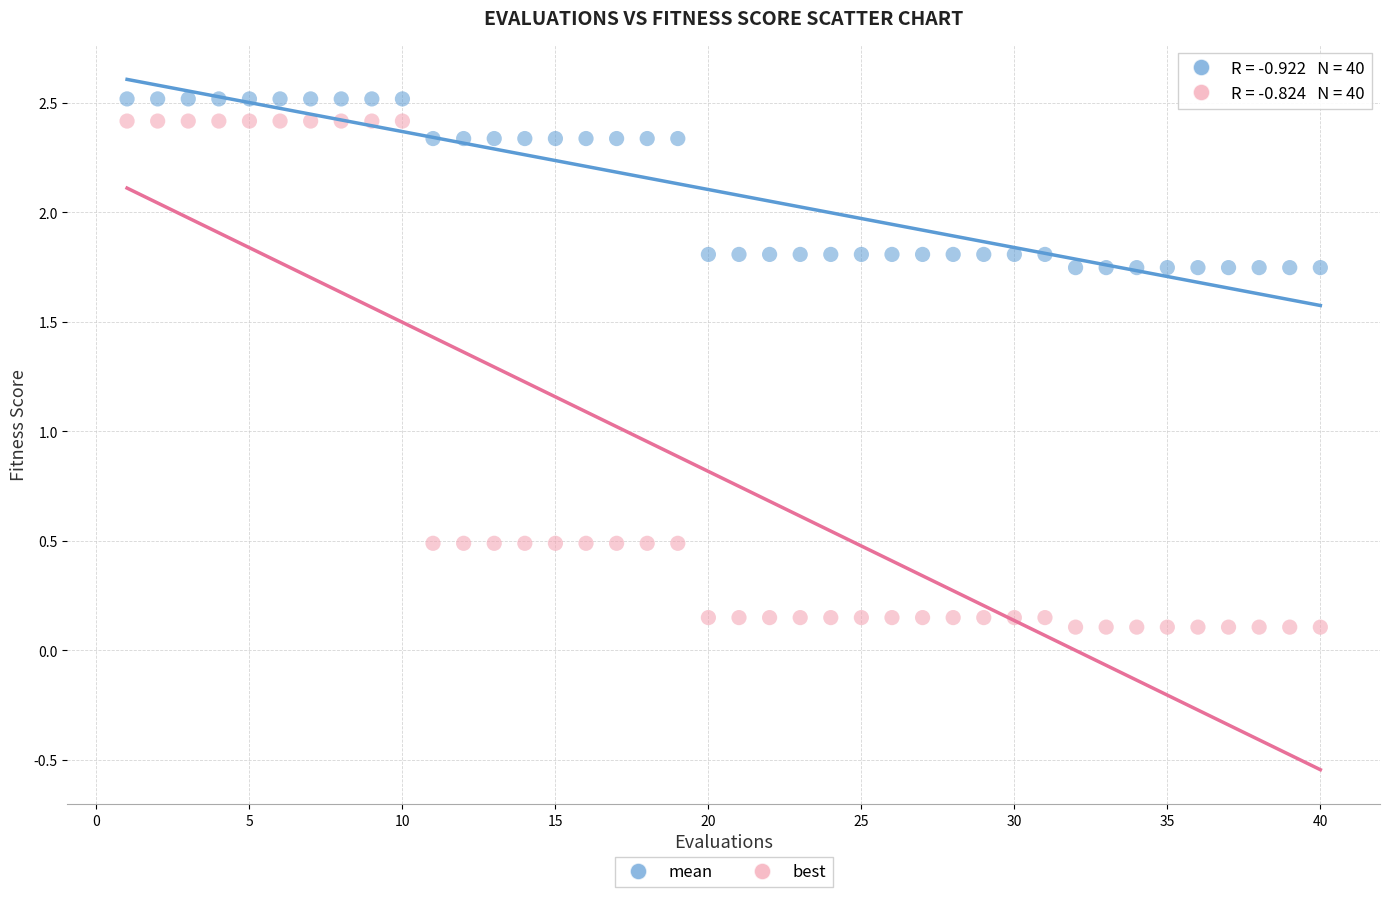

Which series has the widest spread of Y values?

best